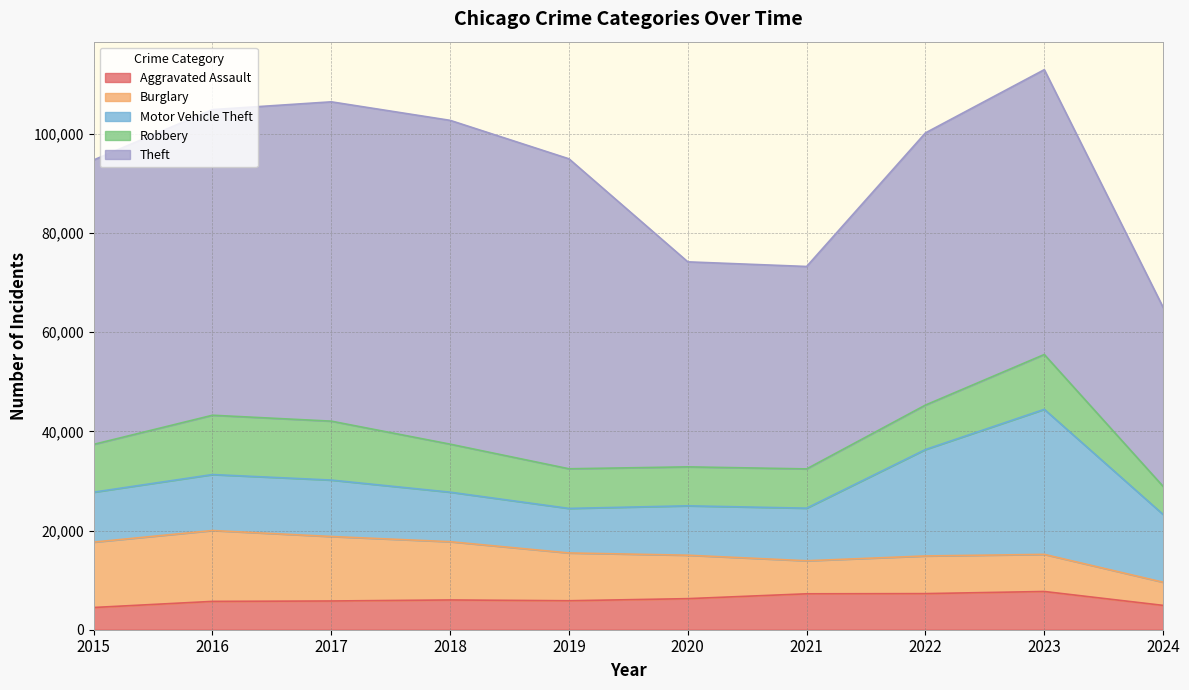

True or false: Theft and Robbery intersect in this chart.

False